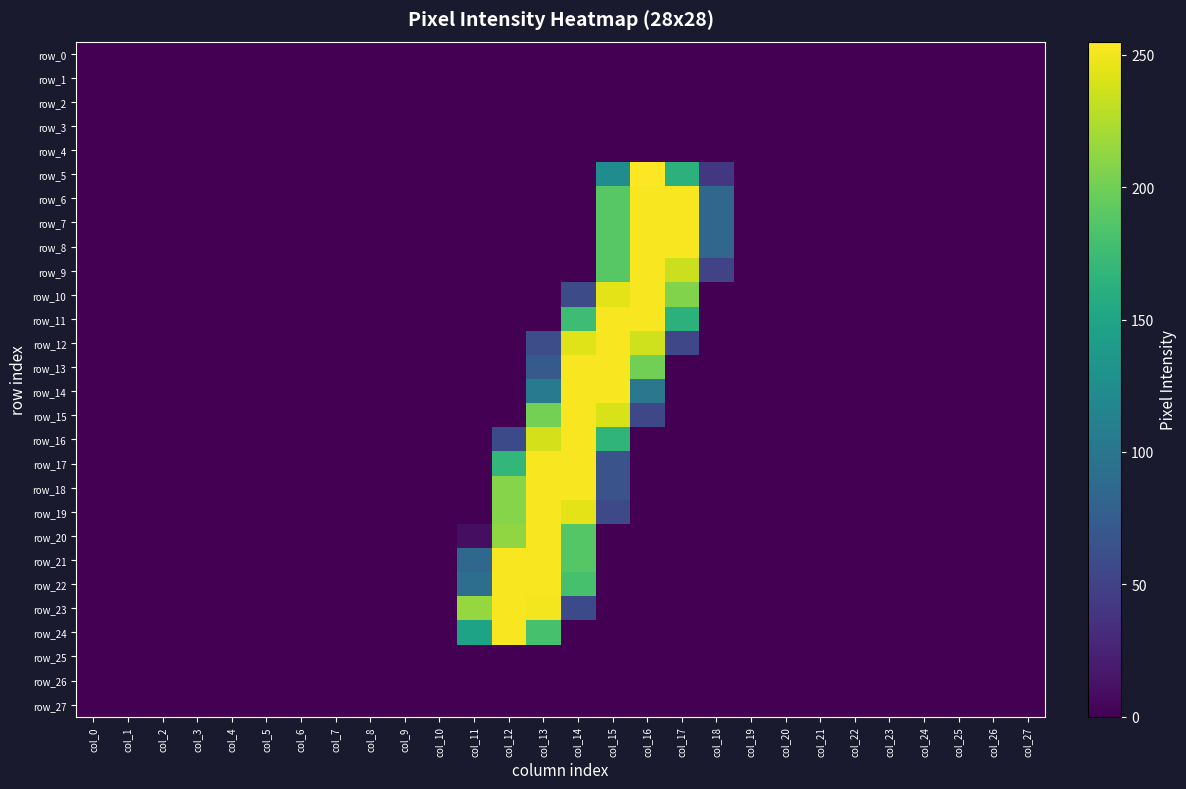

What is the greatest value displayed?

255